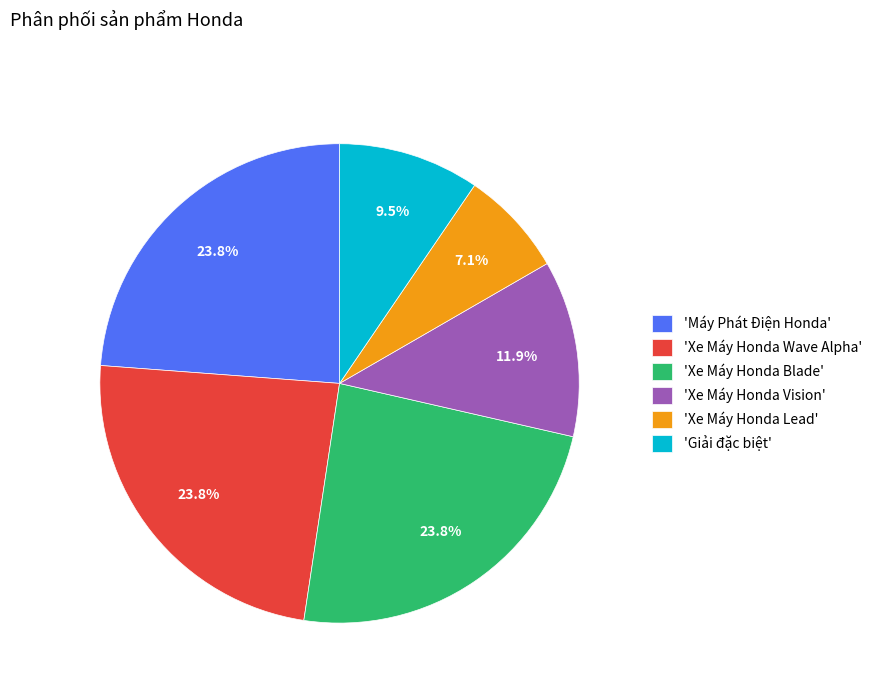

What is the smallest slice in the pie chart?

'Xe Máy Honda Lead'